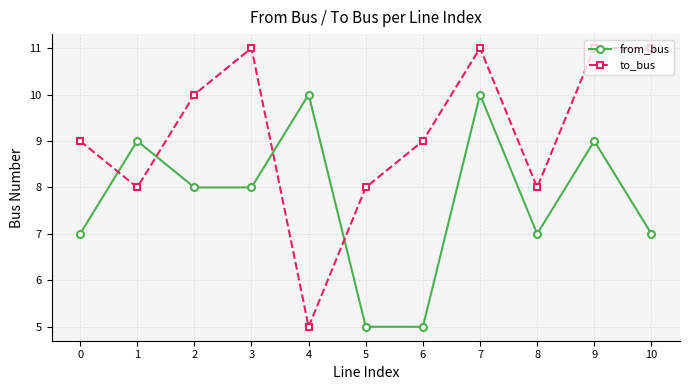

At which category is the sum across all series the highest?

7